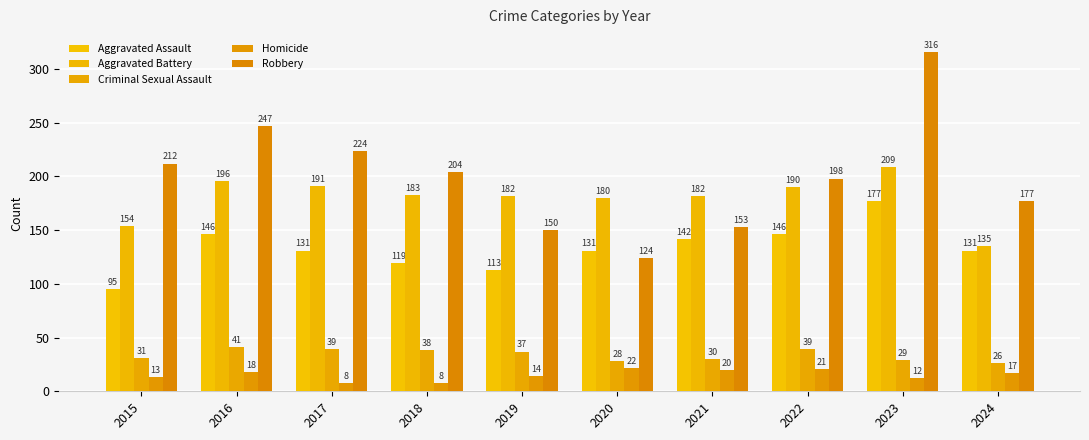

Reading left to right, transcribe all the data shown in this chart.

Aggravated Assault: 2015=95	2016=146	2017=131	2018=119	2019=113	2020=131	2021=142	2022=146	2023=177	2024=131
Aggravated Battery: 2015=154	2016=196	2017=191	2018=183	2019=182	2020=180	2021=182	2022=190	2023=209	2024=135
Criminal Sexual Assault: 2015=31	2016=41	2017=39	2018=38	2019=37	2020=28	2021=30	2022=39	2023=29	2024=26
Homicide: 2015=13	2016=18	2017=8	2018=8	2019=14	2020=22	2021=20	2022=21	2023=12	2024=17
Robbery: 2015=212	2016=247	2017=224	2018=204	2019=150	2020=124	2021=153	2022=198	2023=316	2024=177